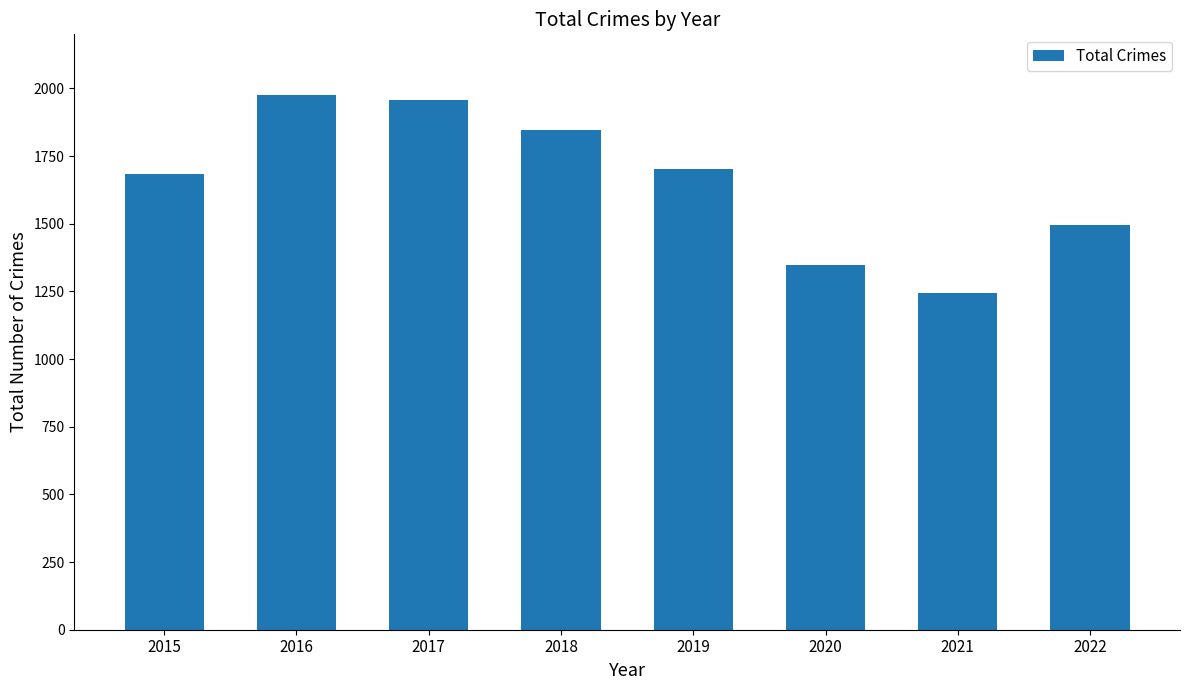

Reading left to right, transcribe all the data shown in this chart.

1683	1975	1957	1848	1702	1348	1243	1495